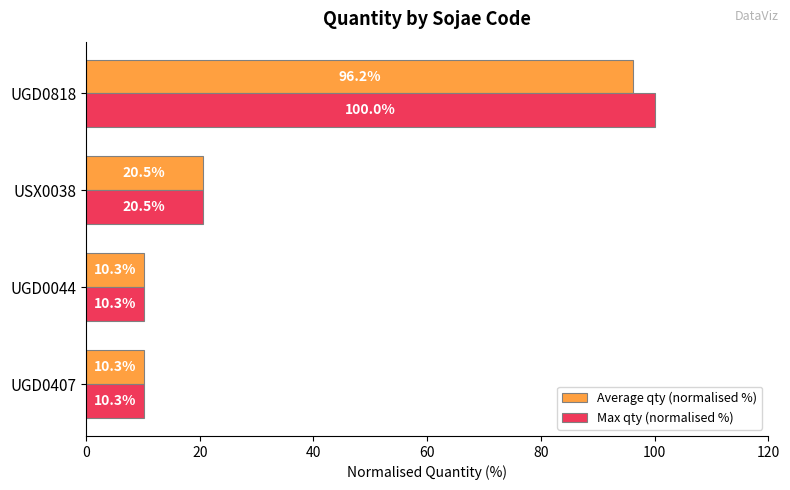

What is the maximum value shown in the chart?

100.0